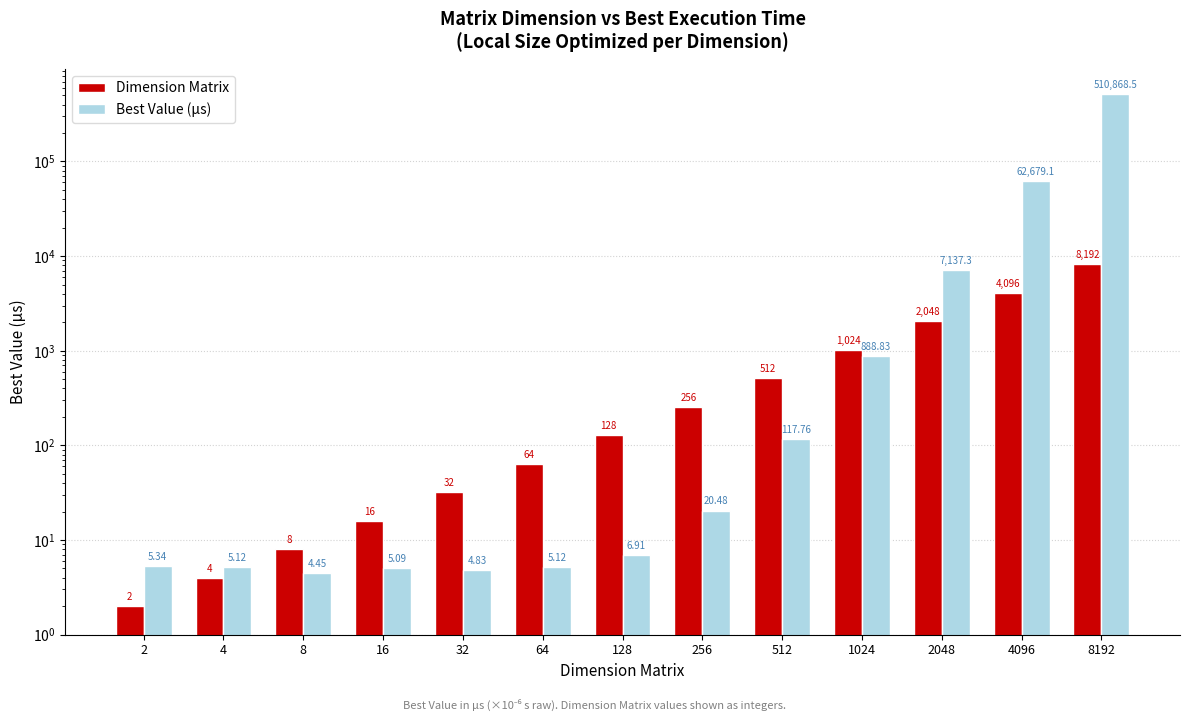

What is the average value of the Best Value (µs) series?

44749.9